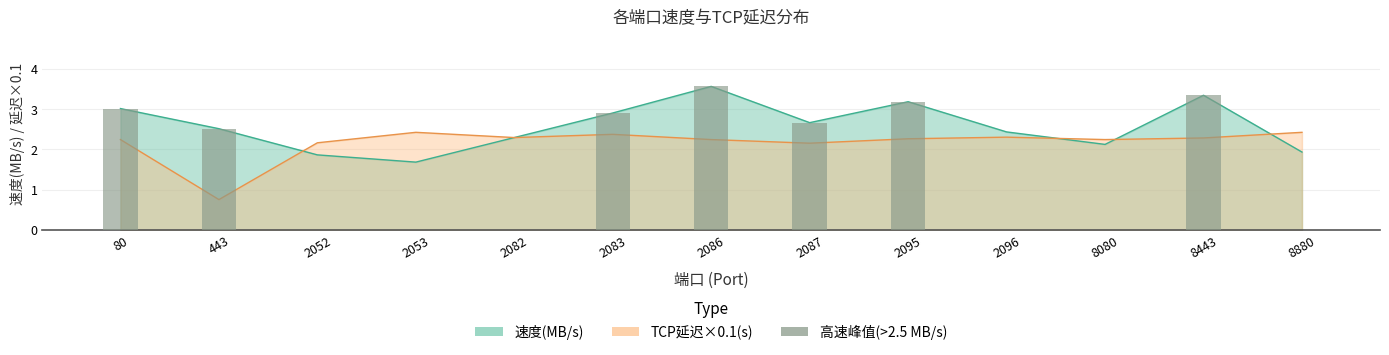

True or false: the data shows 0.0 at 2096.

True